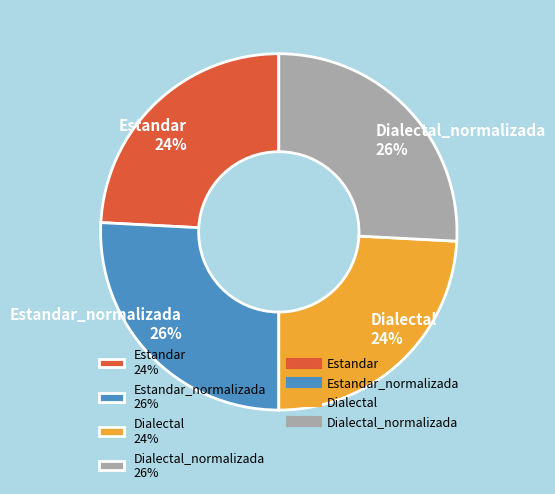

How many segments does this pie chart have?

4